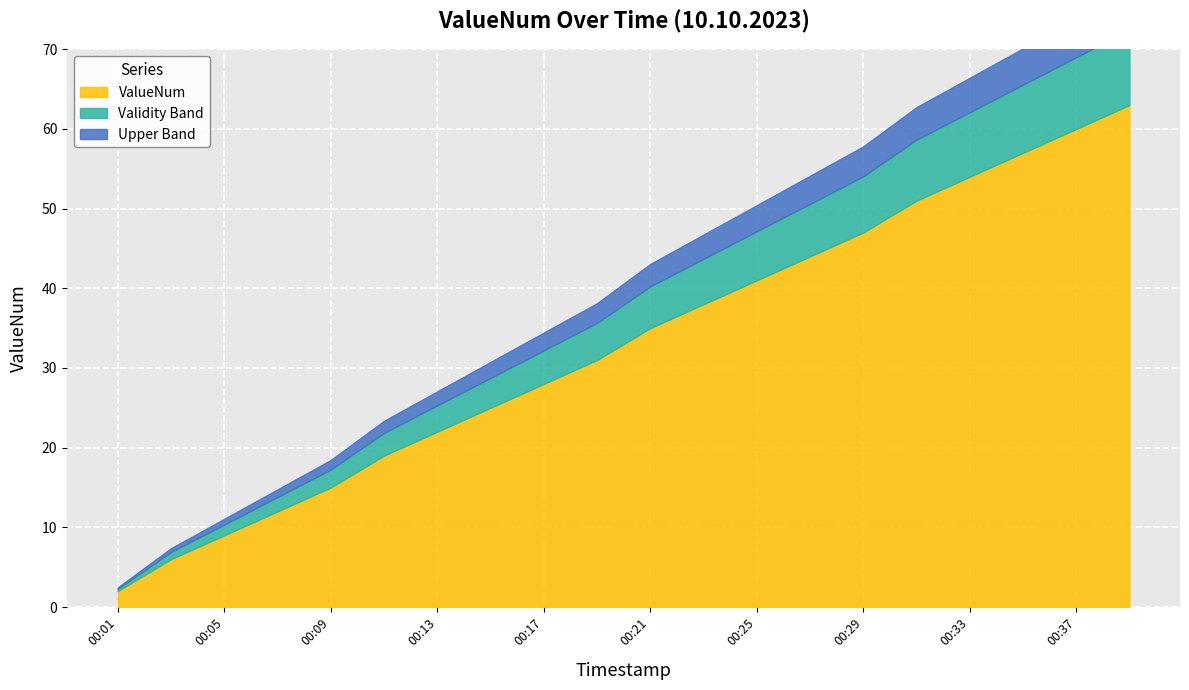

At which category does the chart reach its minimum across all series?

00:01